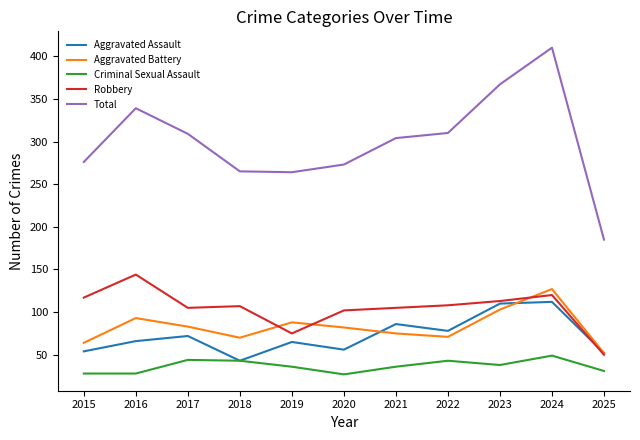

Does the chart have visible grid lines?

No